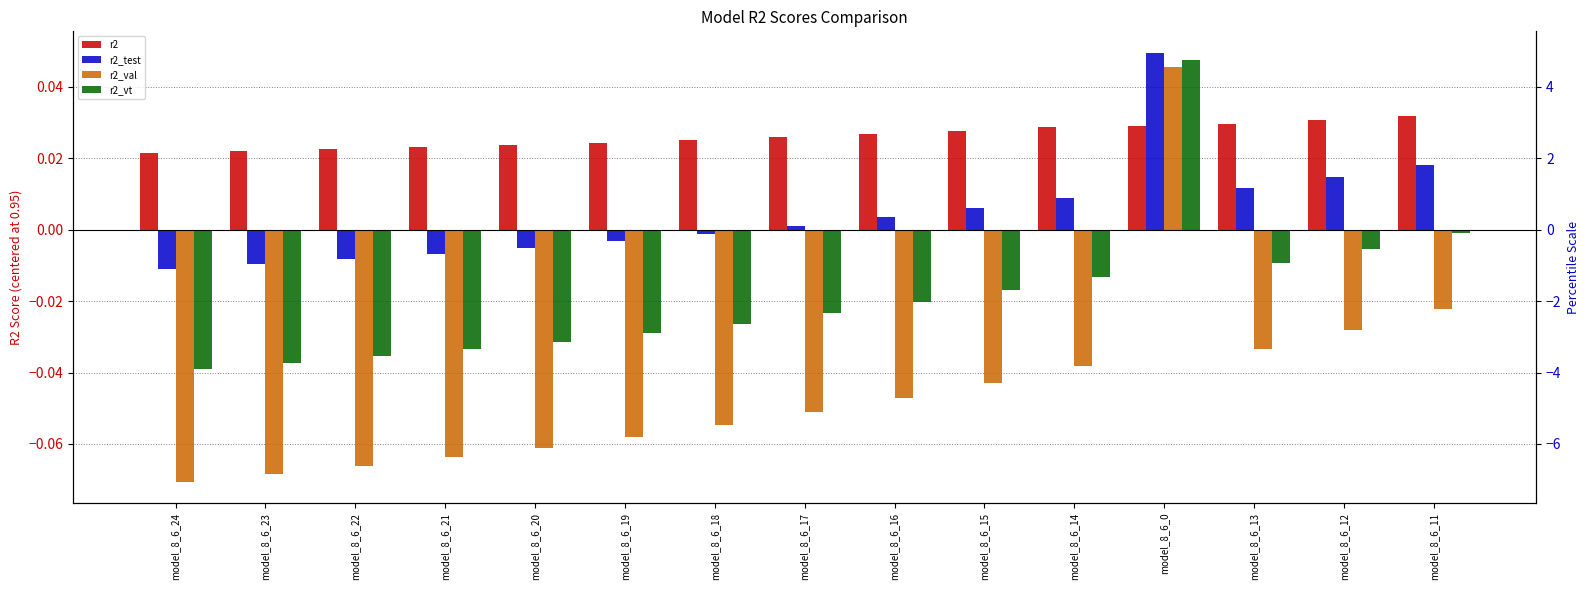

What is the difference between the maximum and minimum values in the r2_test series?

0.1